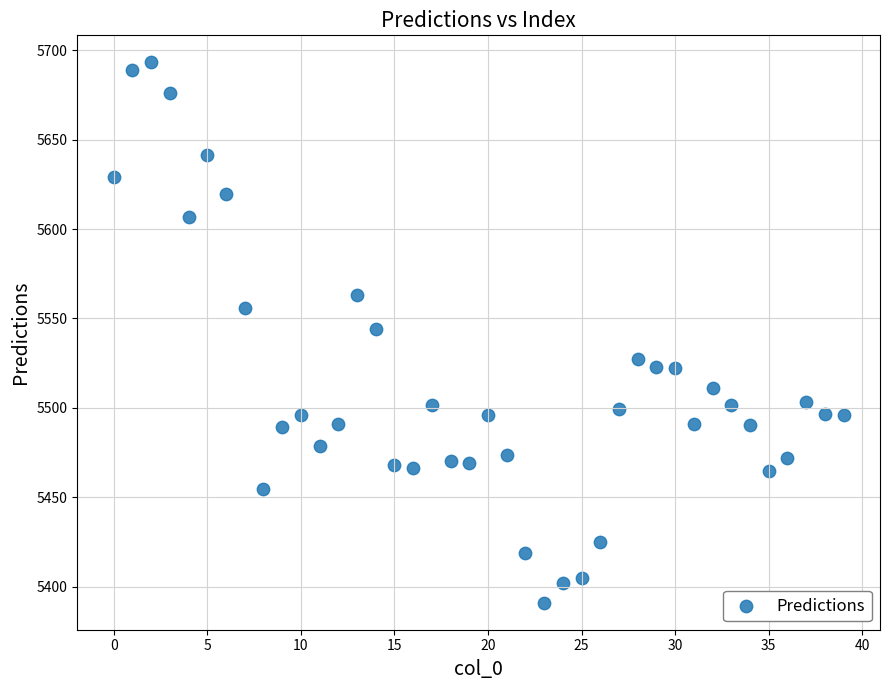

What is the range of Y values (max minus min)?

302.3